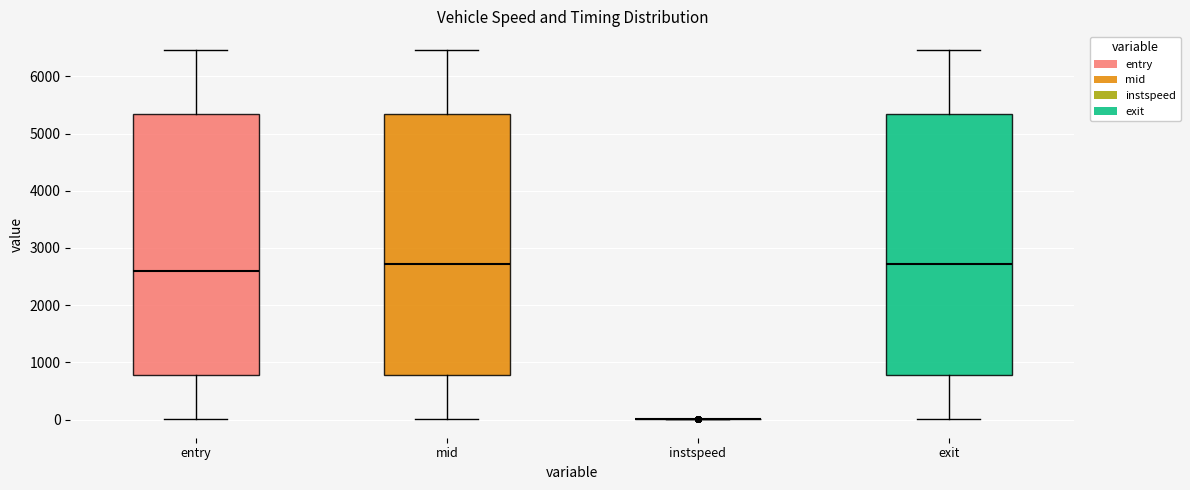

Reading left to right, read every box against the y-axis: the position of its median line, the range the box covers, and the ends of its whiskers. The values are not printed on the chart, so give them approximately, as read against the axis.

entry: median 2600, box 800 to 5300, whiskers 0 to 6500
mid: median 2700, box 800 to 5300, whiskers 0 to 6500
instspeed: box collapsed to a line at 0, whiskers 0 to 0
exit: median 2700, box 800 to 5300, whiskers 0 to 6500